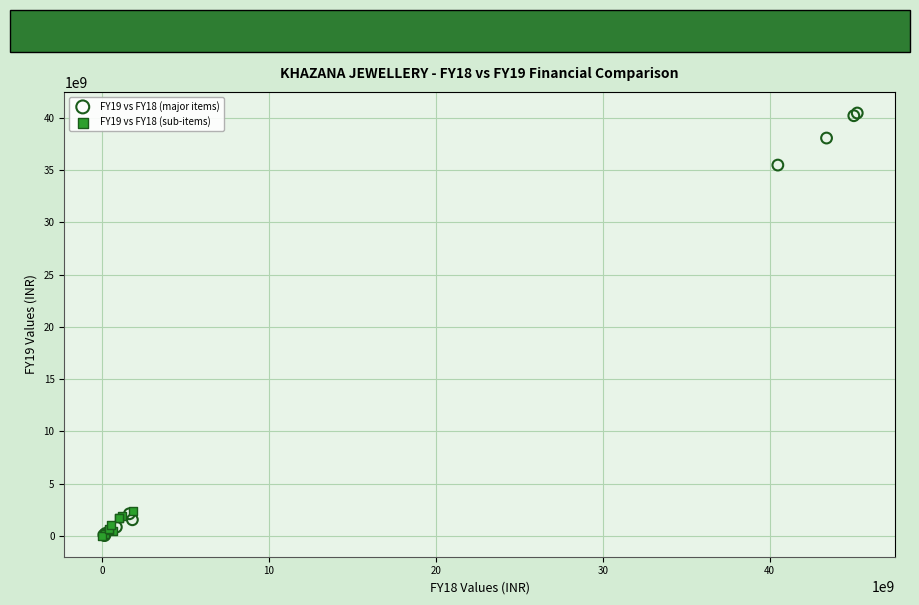

Which series has the largest Y range (max minus min)?

FY19 vs FY18 (major items)